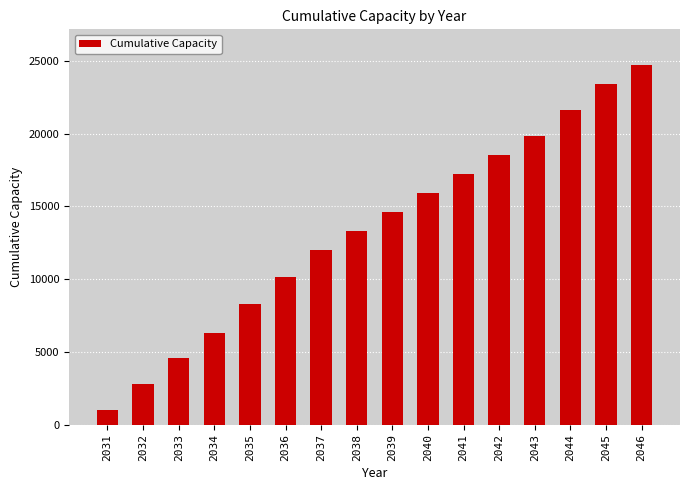

Reading left to right, what are all the values shown in this chart?

979.9	2816.8	4608.4	6303.4	8295.8	10160.9	12022.7	13308.4	14588.9	15901.4	17232.3	18518.8	19814.4	21593.2	23415.8	24689.4